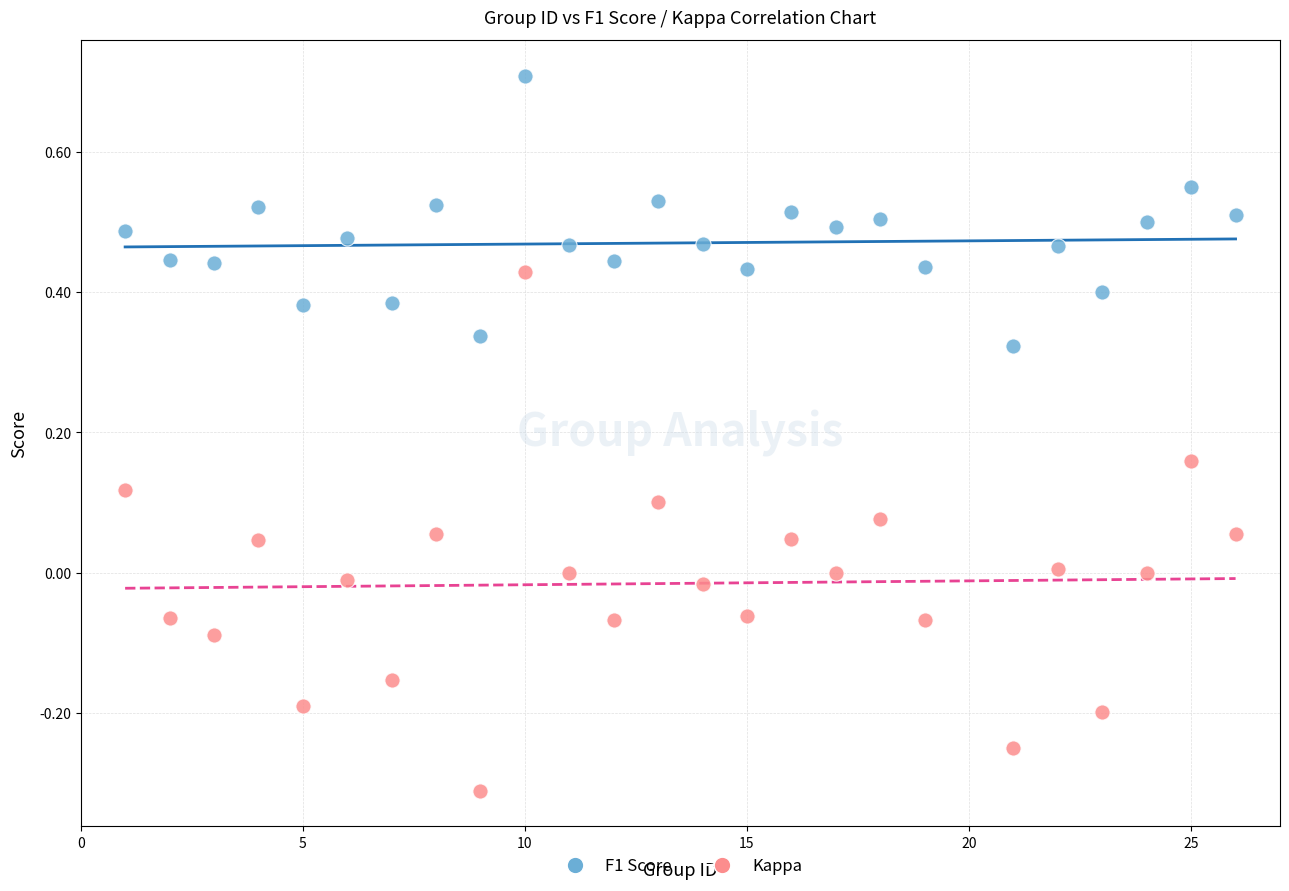

Which series reaches the maximum Y coordinate?

F1 Score